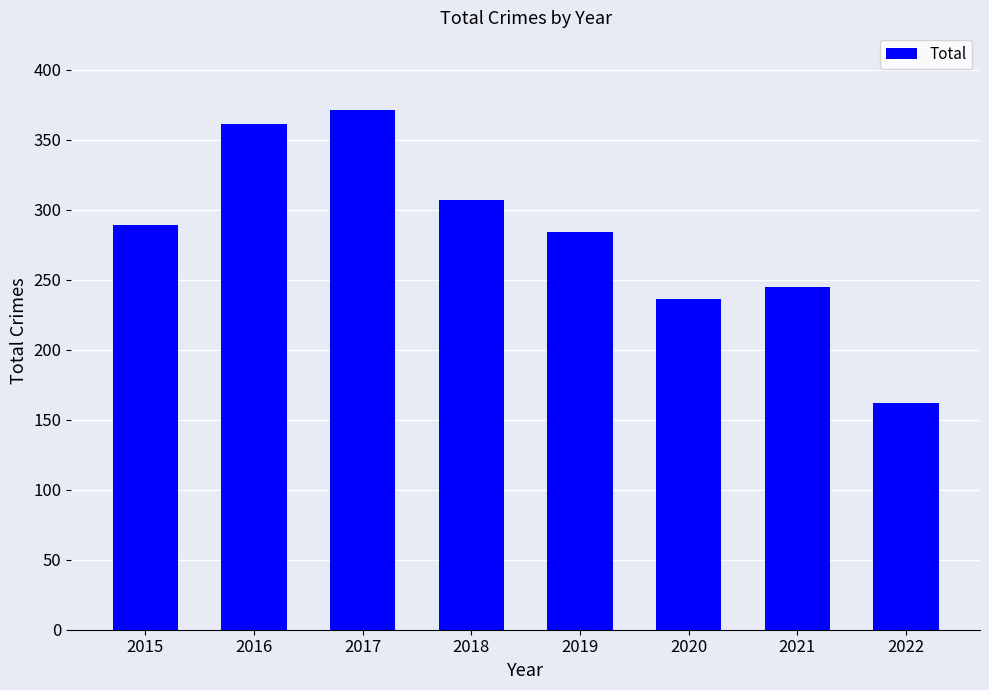

How many bars are there in total?

8